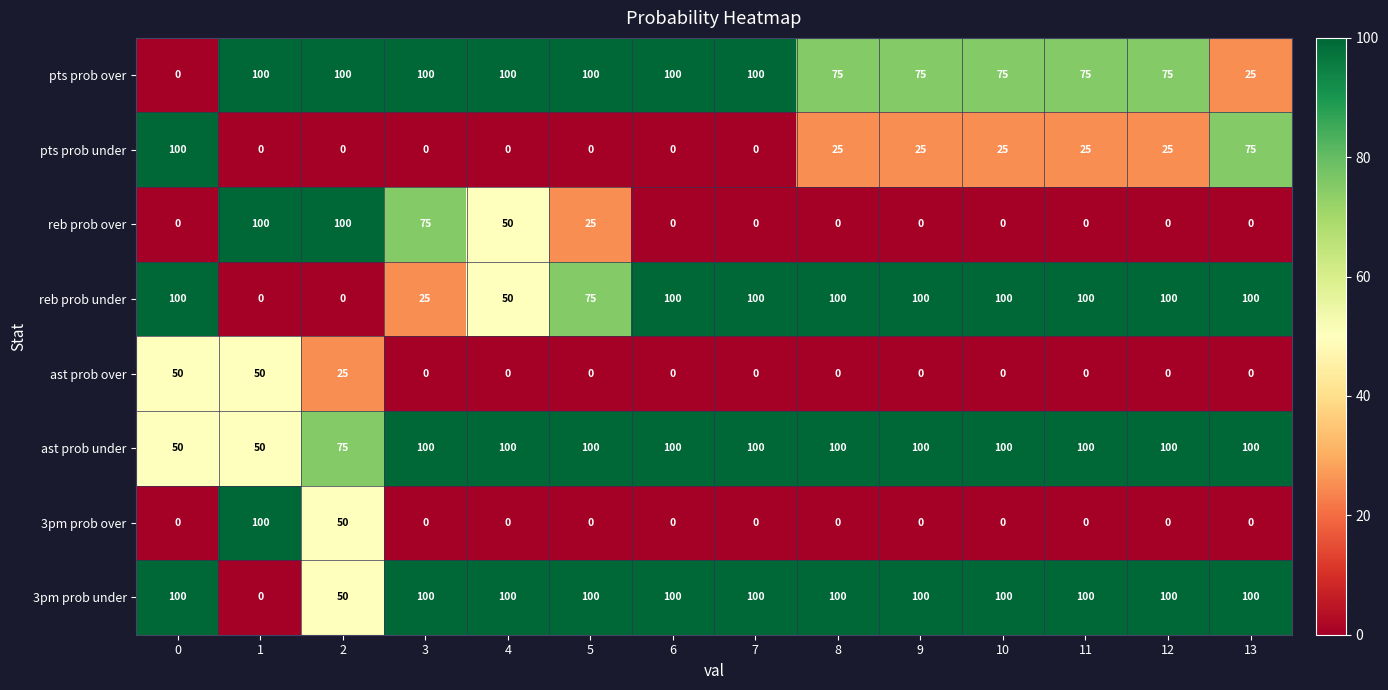

What is the spread (max minus min) of values at 2?

100